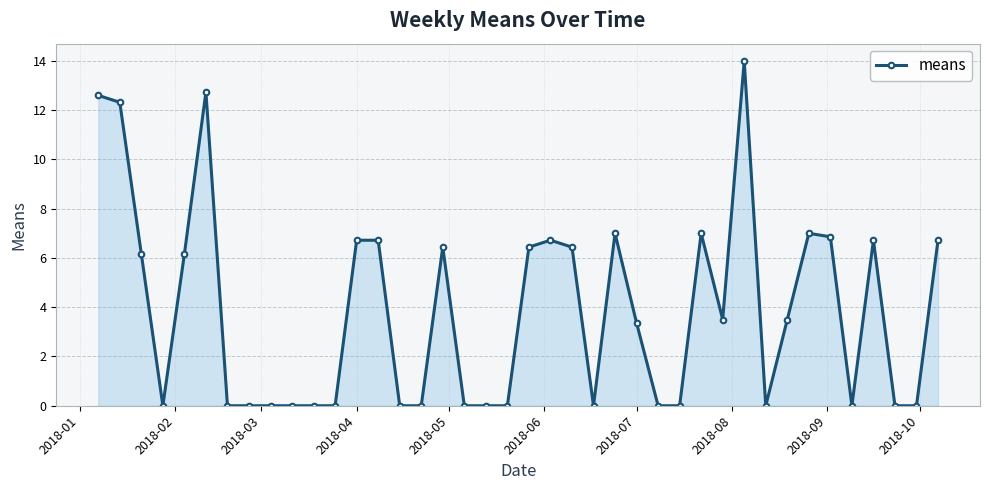

True or false: the data has more than 0 interior local peaks.

True